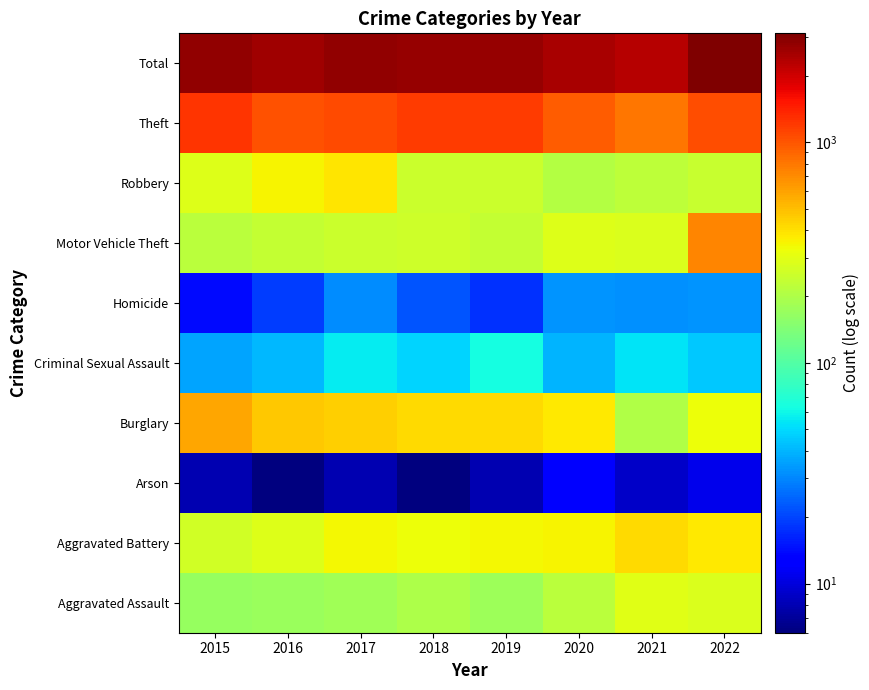

At which category is the sum across all series the highest?

2022